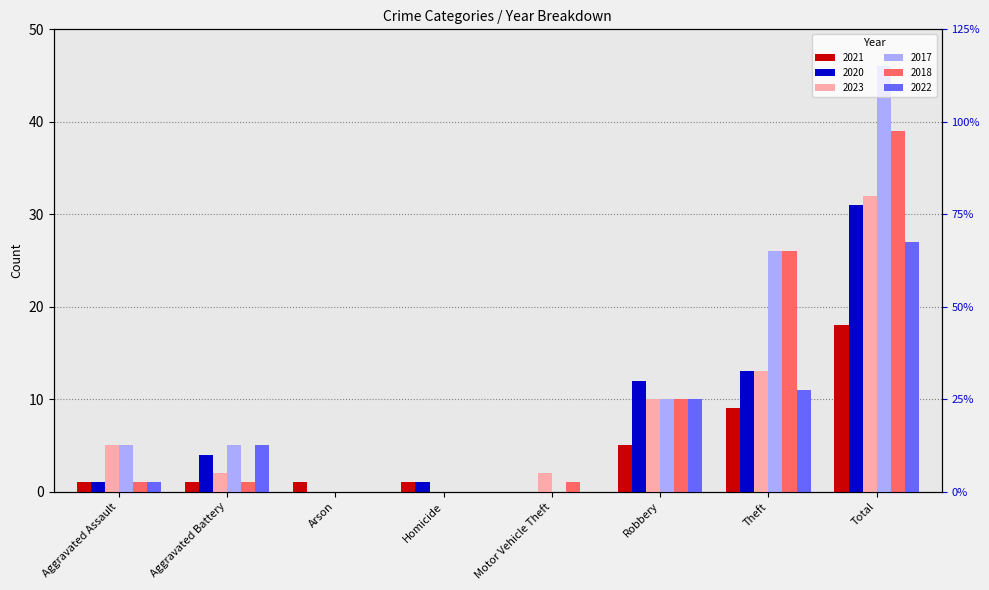

How many data points in 2018 are less than 1?

2